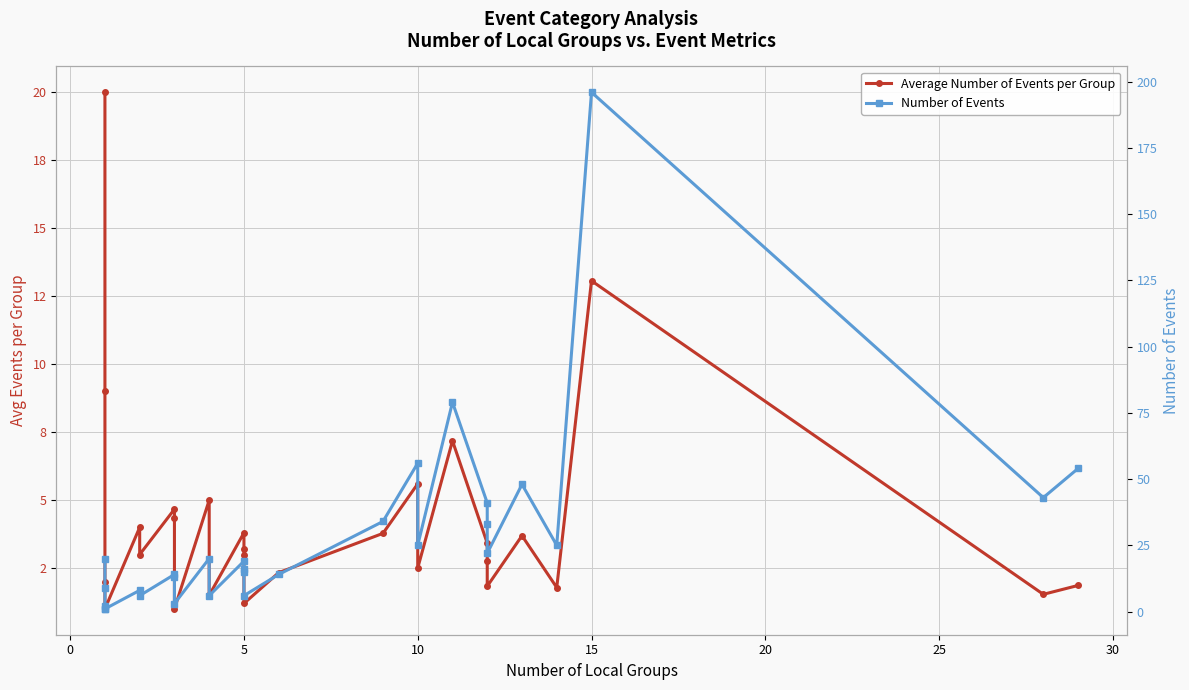

What is the value of the Number of Events point at the 22nd from the left?

41.0